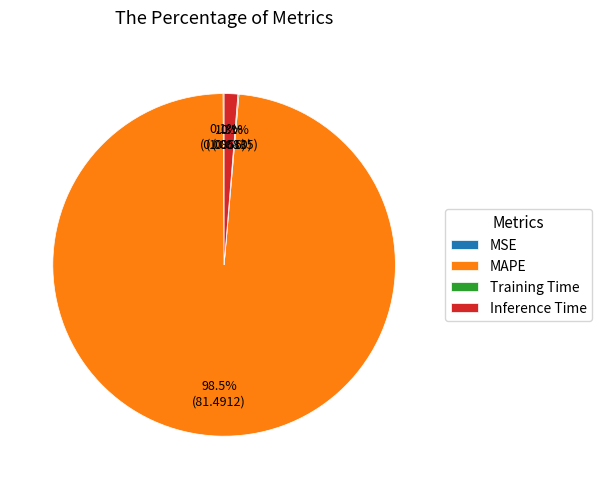

True or false: MAPE accounts for 85% of the total.

False